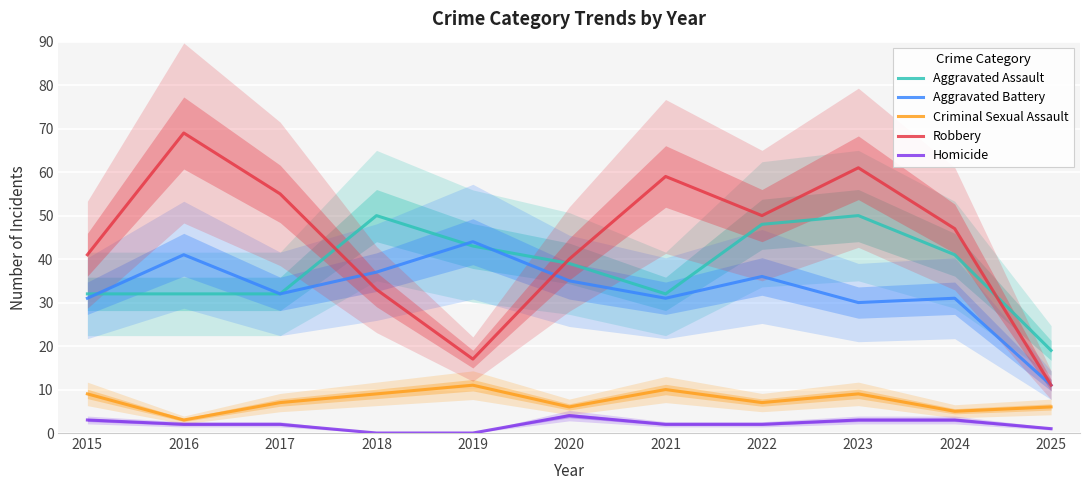

Reading right to left, list all the values displayed in this chart.

Aggravated Assault: 19	41	50	48	32	39	43	50	32	32	32
Aggravated Battery: 11	31	30	36	31	35	44	37	32	41	31
Criminal Sexual Assault: 6	5	9	7	10	6	11	9	7	3	9
Robbery: 11	47	61	50	59	40	17	33	55	69	41
Homicide: 1	3	3	2	2	4	0	0	2	2	3